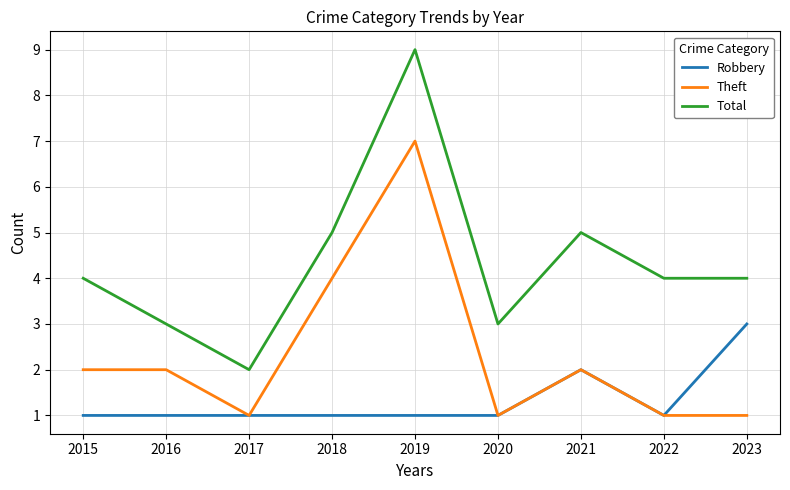

What is the sum of the Total values at 2016 and 2020?

6